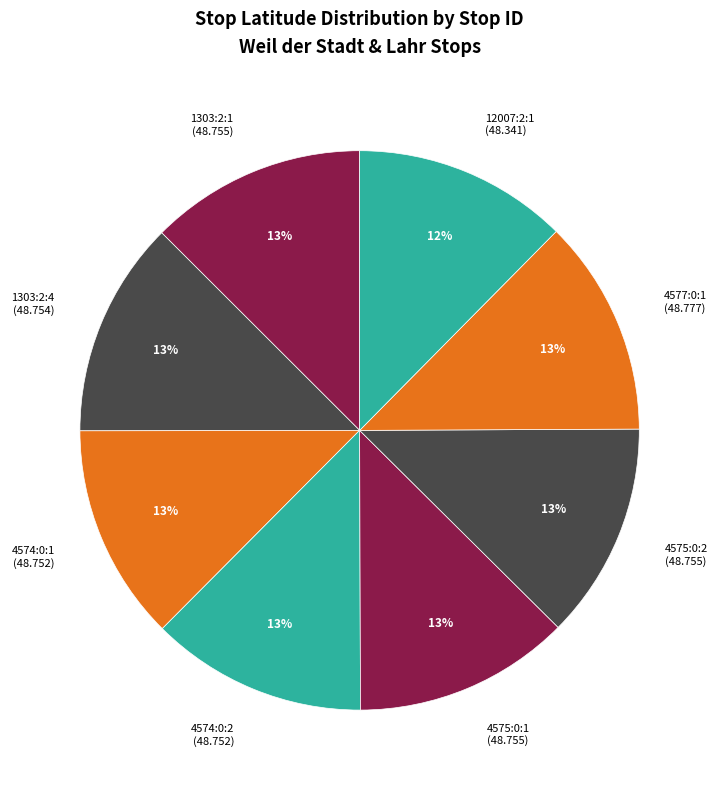

Does any single category account for the majority?

No